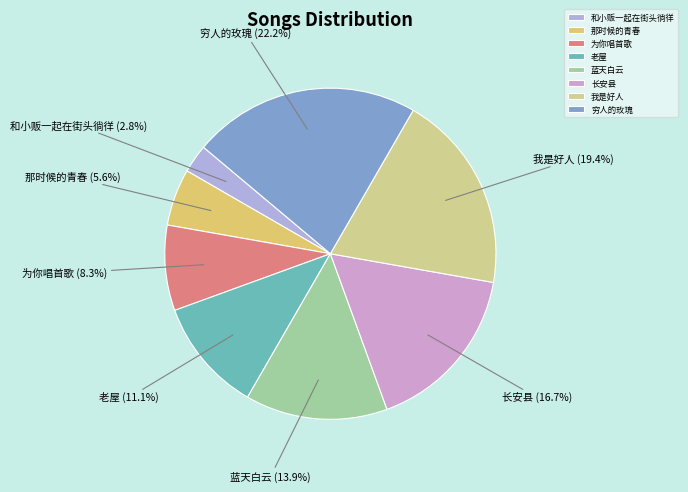

Which has a higher value, 老屋 or 那时候的青春?

老屋